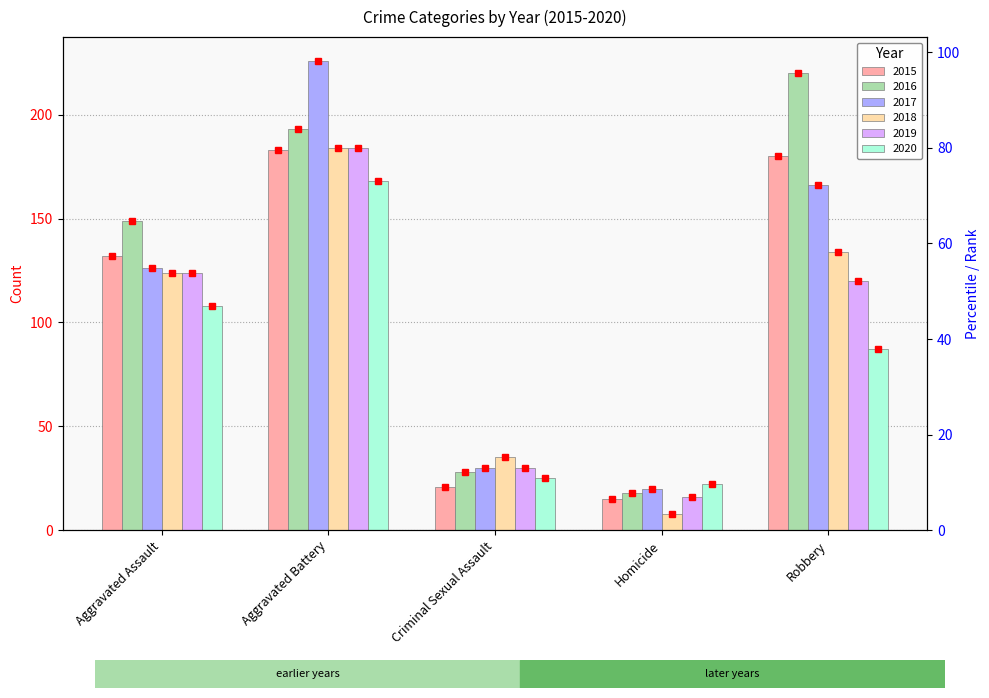

What are all the series names shown in the legend?

2015, 2016, 2017, 2018, 2019, 2020